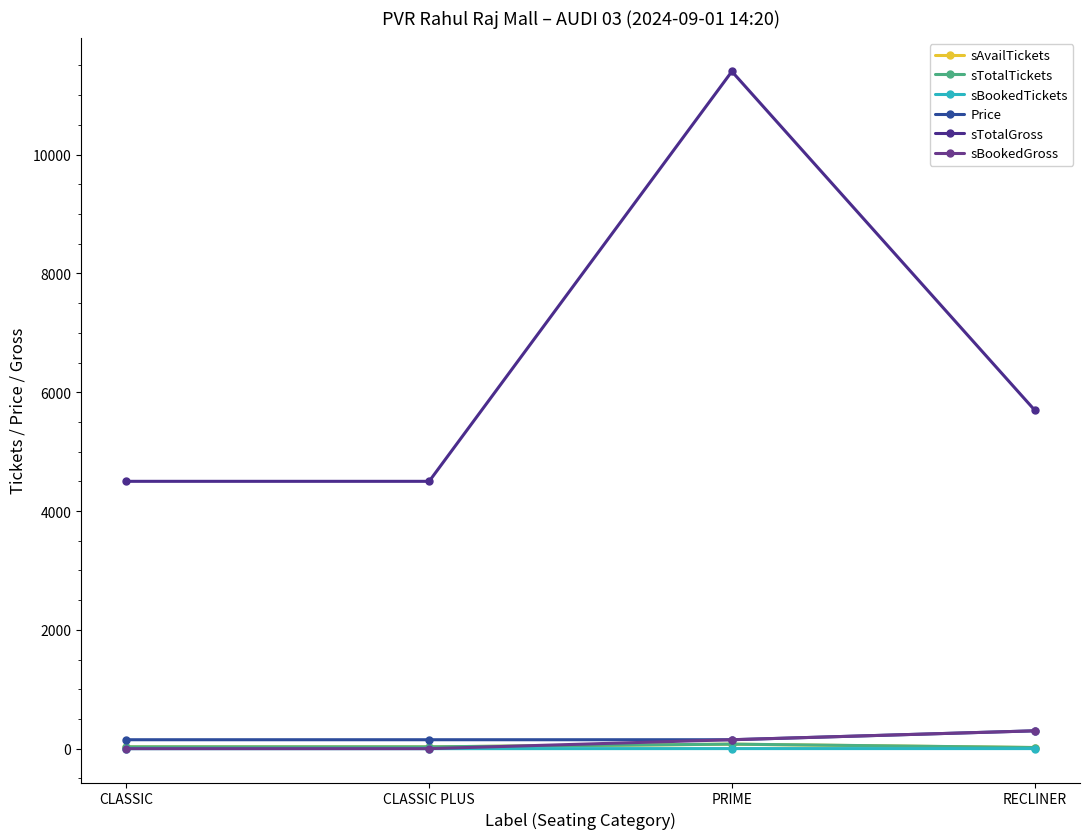

Where is sTotalGross nearest to the value 7950?

RECLINER